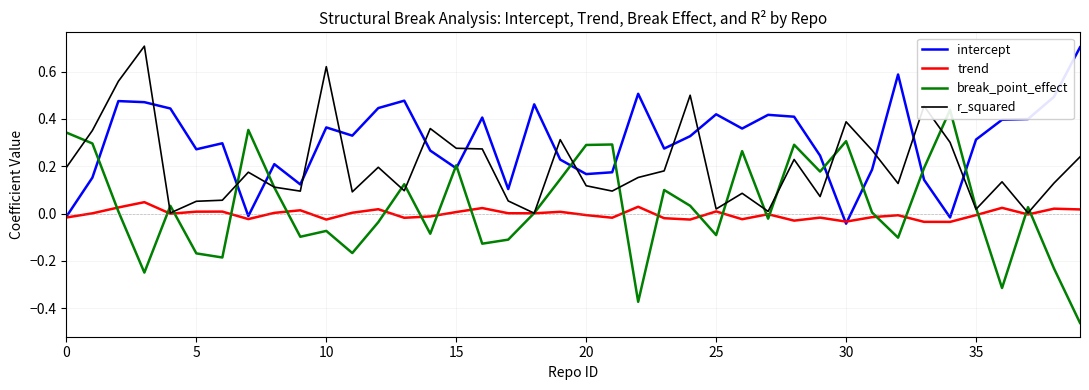

Which series has the largest total across all categories?

intercept